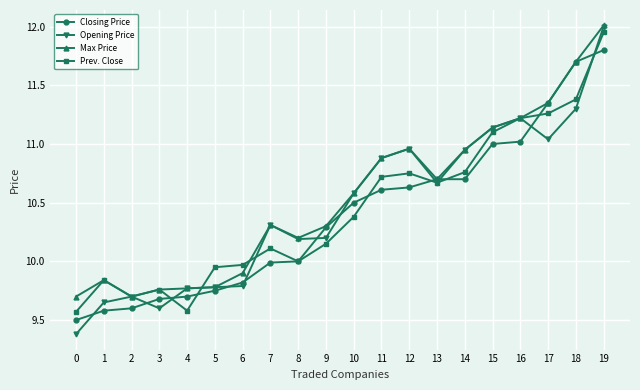

Which category has the highest value in the Closing Price series?

19